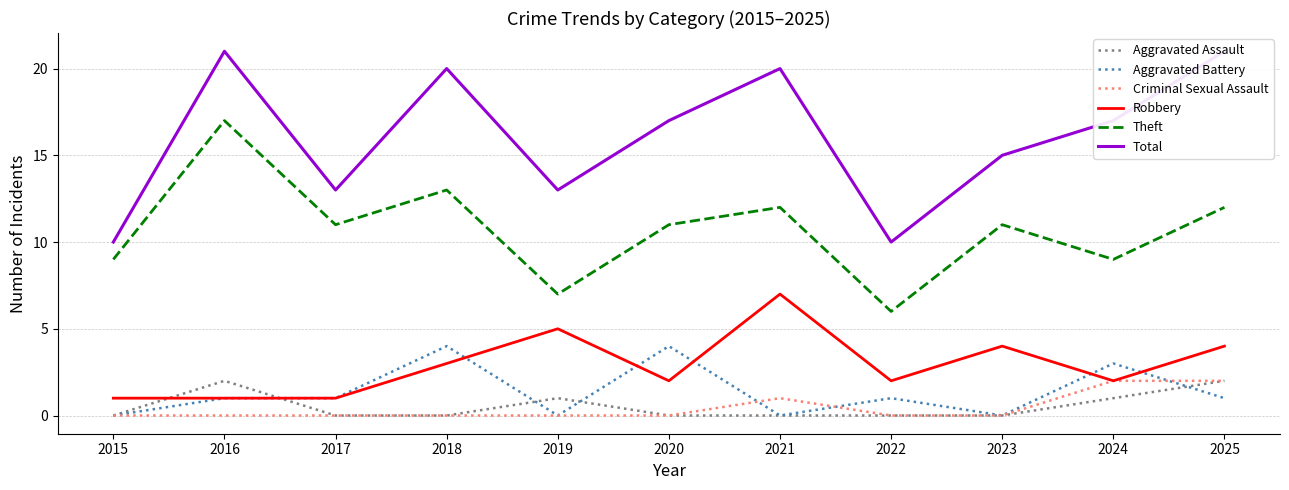

What are all the series names shown in the legend?

Aggravated Assault, Aggravated Battery, Criminal Sexual Assault, Robbery, Theft, Total